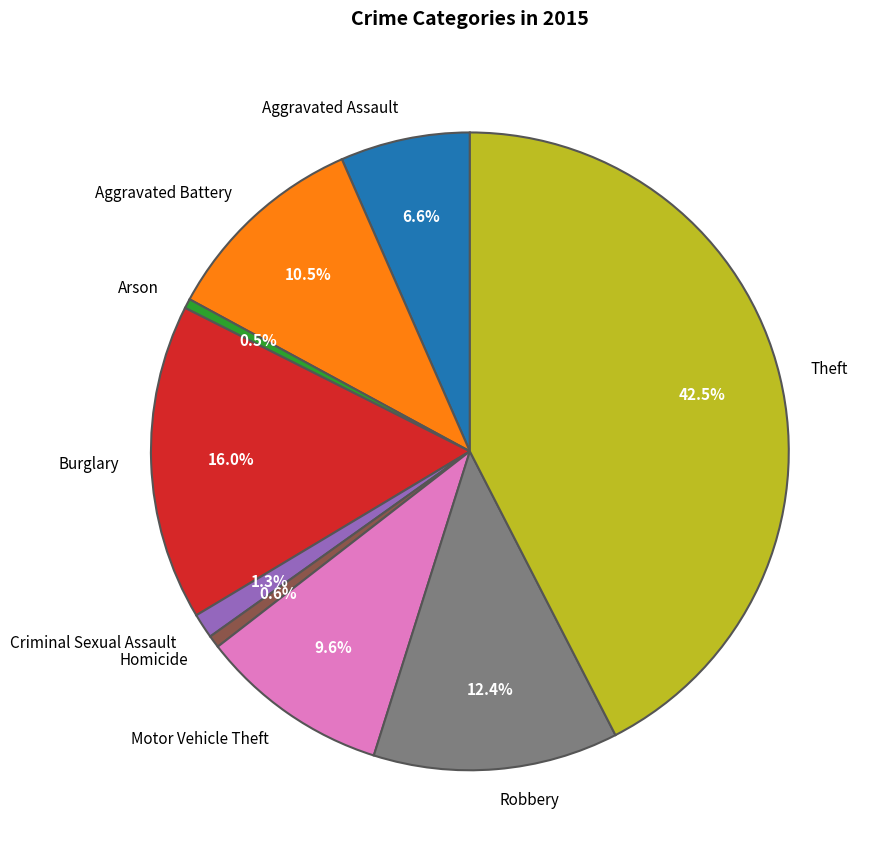

Which slice is the largest?

Theft